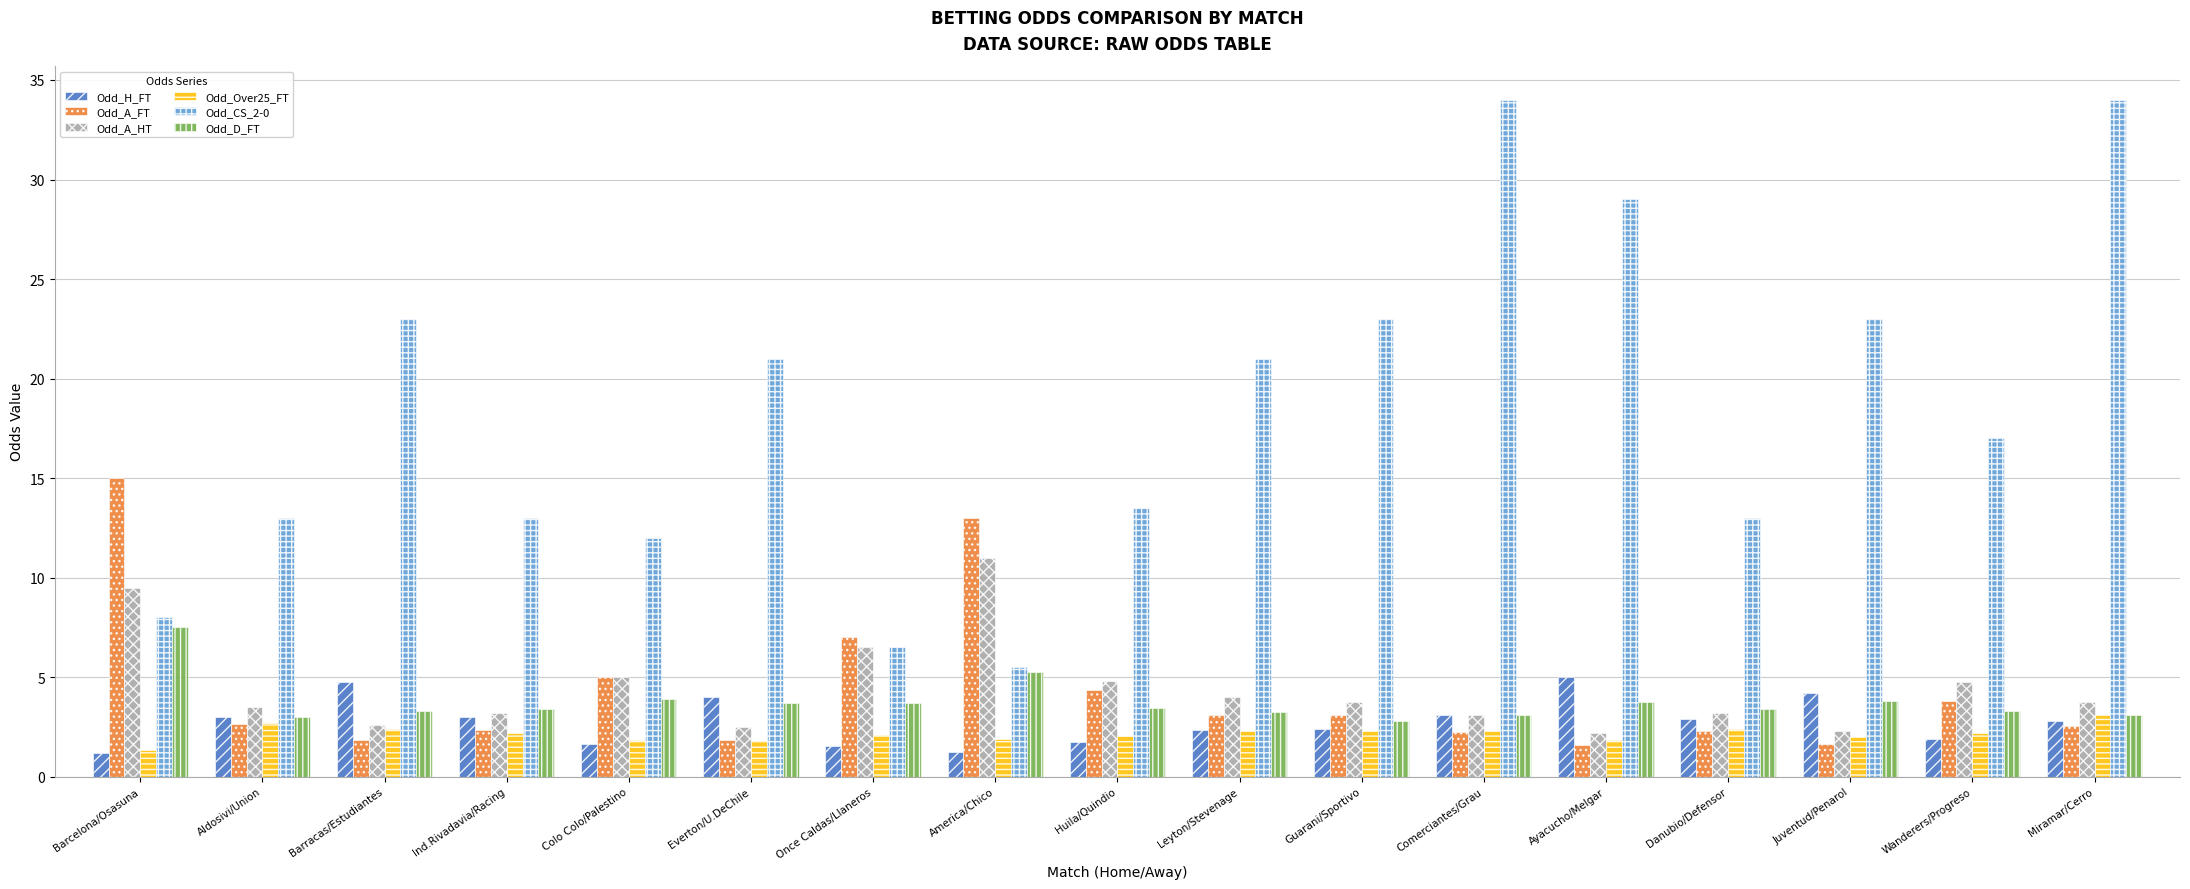

What is the value of the Odd_D_FT bar at the 2nd from the left?

3.0